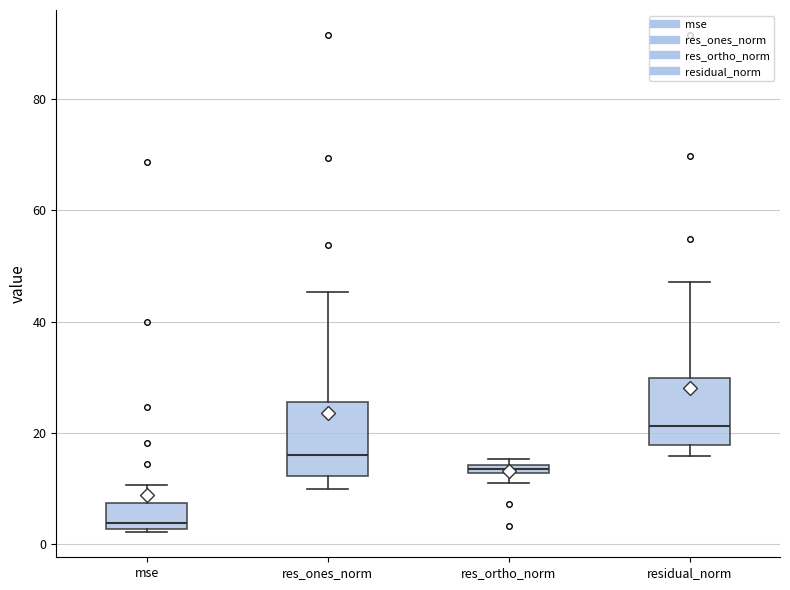

Which box's median line is the highest?

residual_norm